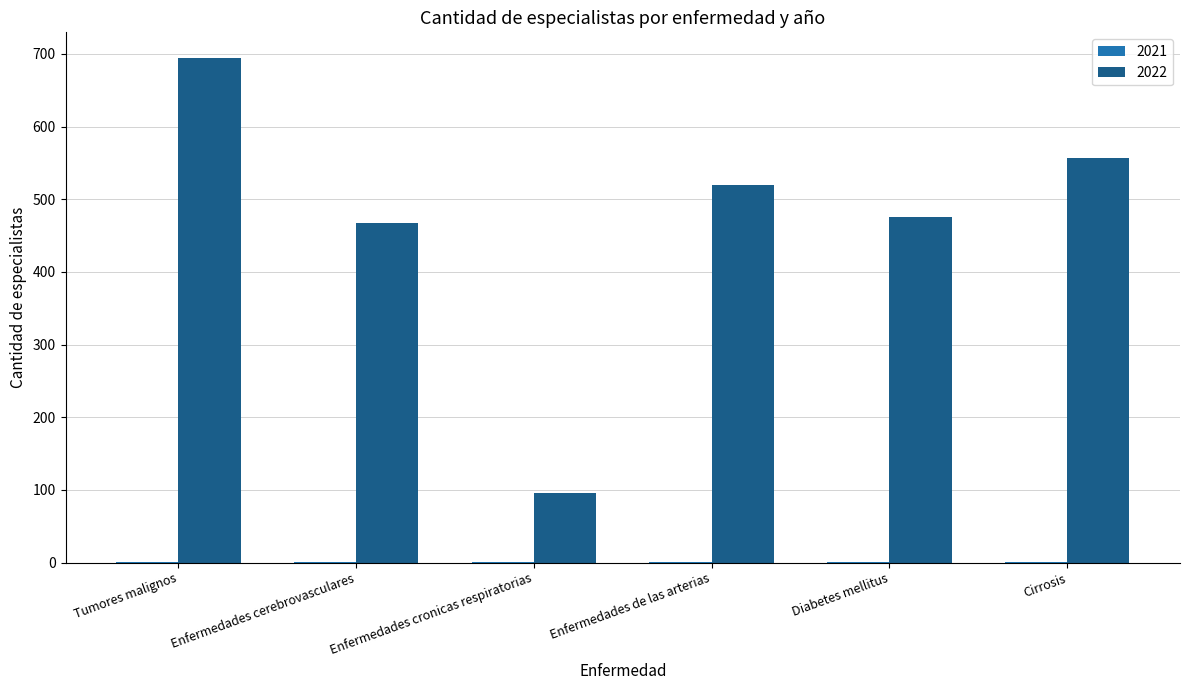

What is the greatest value displayed?

695